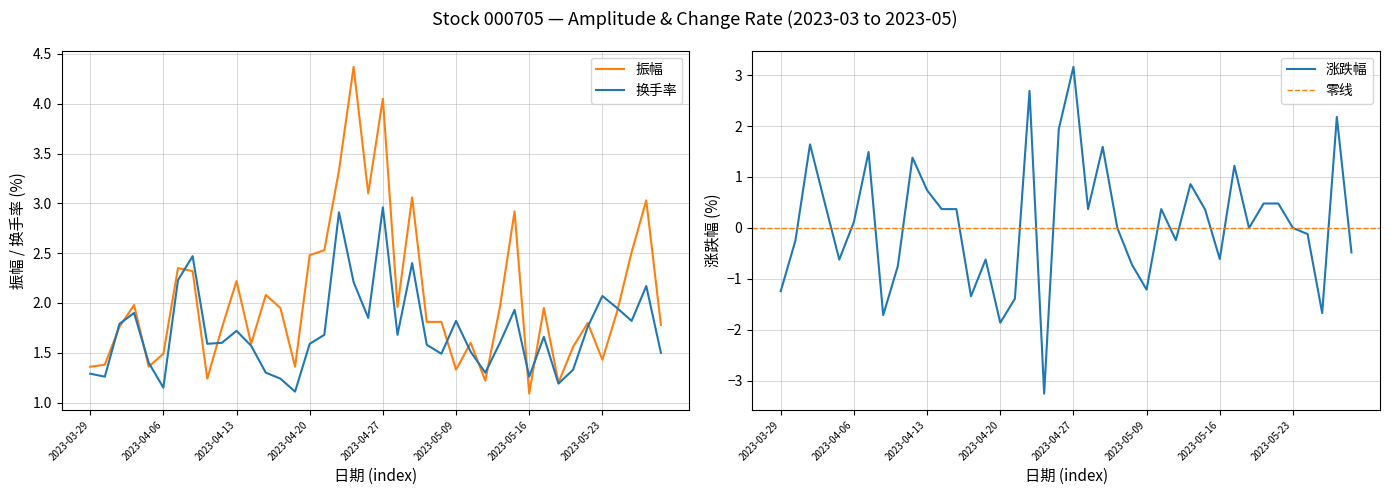

Reading left to right, what are all the values shown in this chart?

振幅: 1.4	1.4	1.8	2.0	1.4	1.5	2.4	2.3	1.2	1.8	2.2	1.6	2.1	1.9	1.4	2.5	2.5	3.3	4.4	3.1	4.0	2.0	3.1	1.8	1.8	1.3	1.6	1.2	2.0	2.9	1.1	1.9	1.2	1.6	1.8	1.4	1.9	2.5	3.0	1.8
涨跌幅: -1.2	-0.2	1.6	0.5	-0.6	0.1	1.5	-1.7	-0.8	1.4	0.7	0.4	0.4	-1.3	-0.6	-1.9	-1.4	2.7	-3.2	1.9	3.2	0.4	1.6	0.0	-0.7	-1.2	0.4	-0.2	0.9	0.4	-0.6	1.2	0.0	0.5	0.5	0.0	-0.1	-1.7	2.2	-0.5
换手率: 1.3	1.3	1.8	1.9	1.4	1.1	2.2	2.5	1.6	1.6	1.7	1.6	1.3	1.2	1.1	1.6	1.7	2.9	2.2	1.9	3.0	1.7	2.4	1.6	1.5	1.8	1.5	1.3	1.6	1.9	1.3	1.7	1.2	1.3	1.8	2.1	1.9	1.8	2.2	1.5